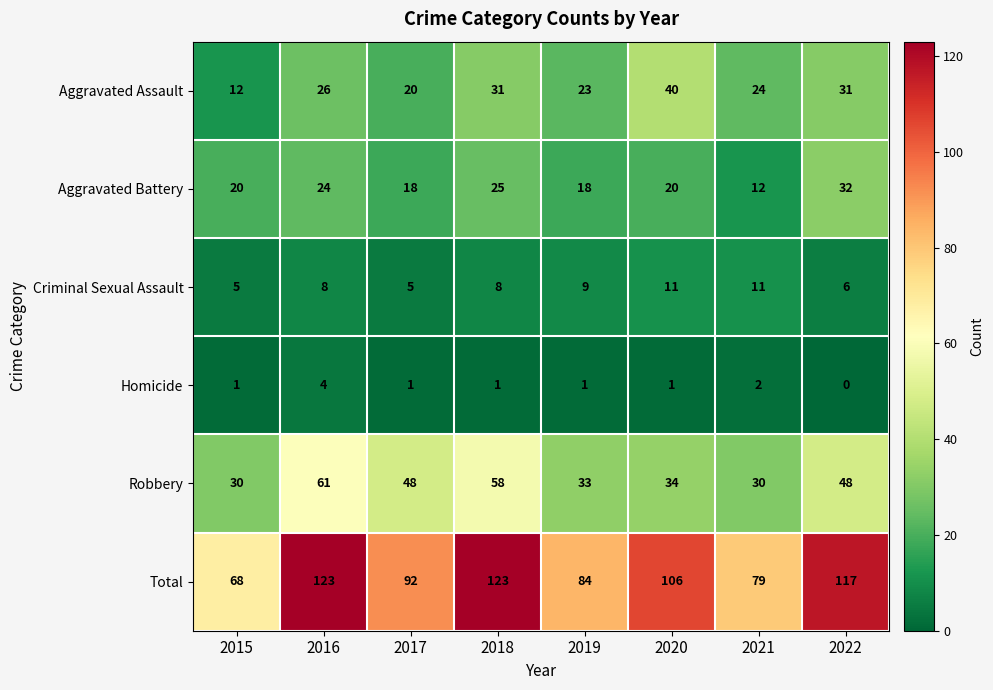

At which category does the chart reach its minimum across all series?

2022